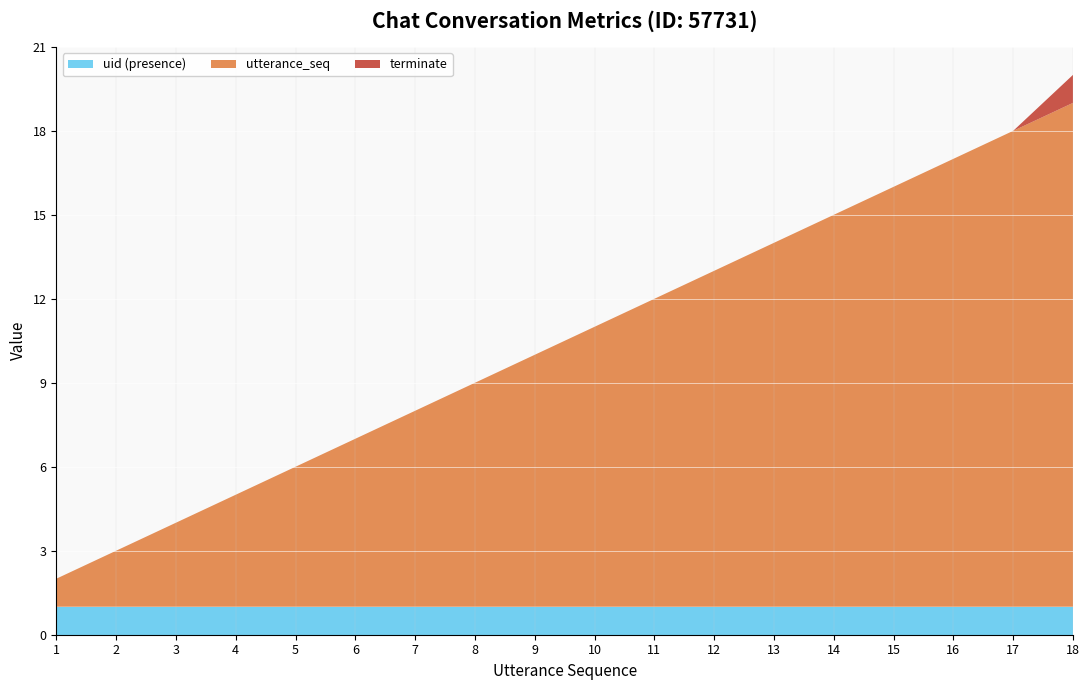

Reading left to right, extract all data points from this chart.

utterance_seq: 1=1	2=2	3=3	4=4	5=5	6=6	7=7	8=8	9=9	10=10	11=11	12=12	13=13	14=14	15=15	16=16	17=17	18=18
terminate: 1=0	2=0	3=0	4=0	5=0	6=0	7=0	8=0	9=0	10=0	11=0	12=0	13=0	14=0	15=0	16=0	17=0	18=1
uid_scaled: 1=1	2=1	3=1	4=1	5=1	6=1	7=1	8=1	9=1	10=1	11=1	12=1	13=1	14=1	15=1	16=1	17=1	18=1